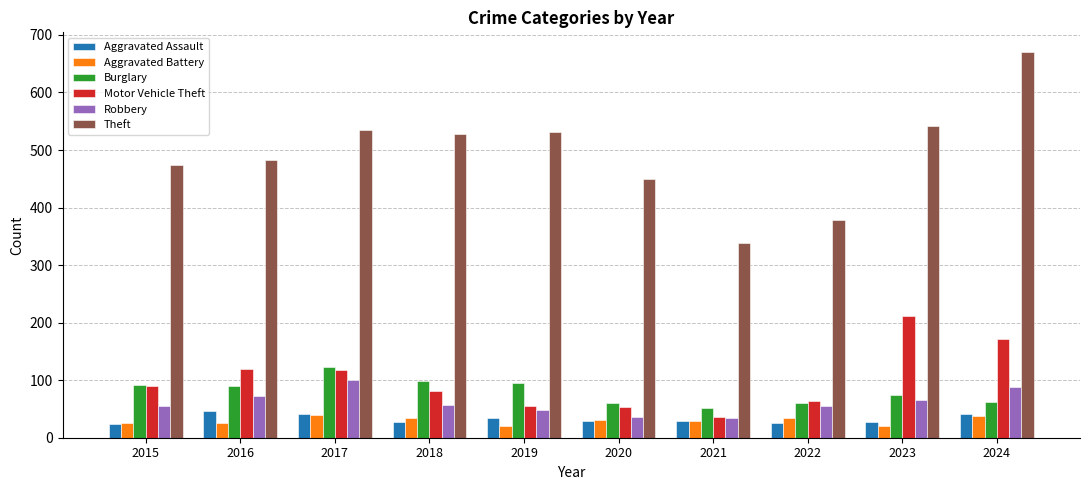

Which label corresponds to the largest value in the chart?

2024